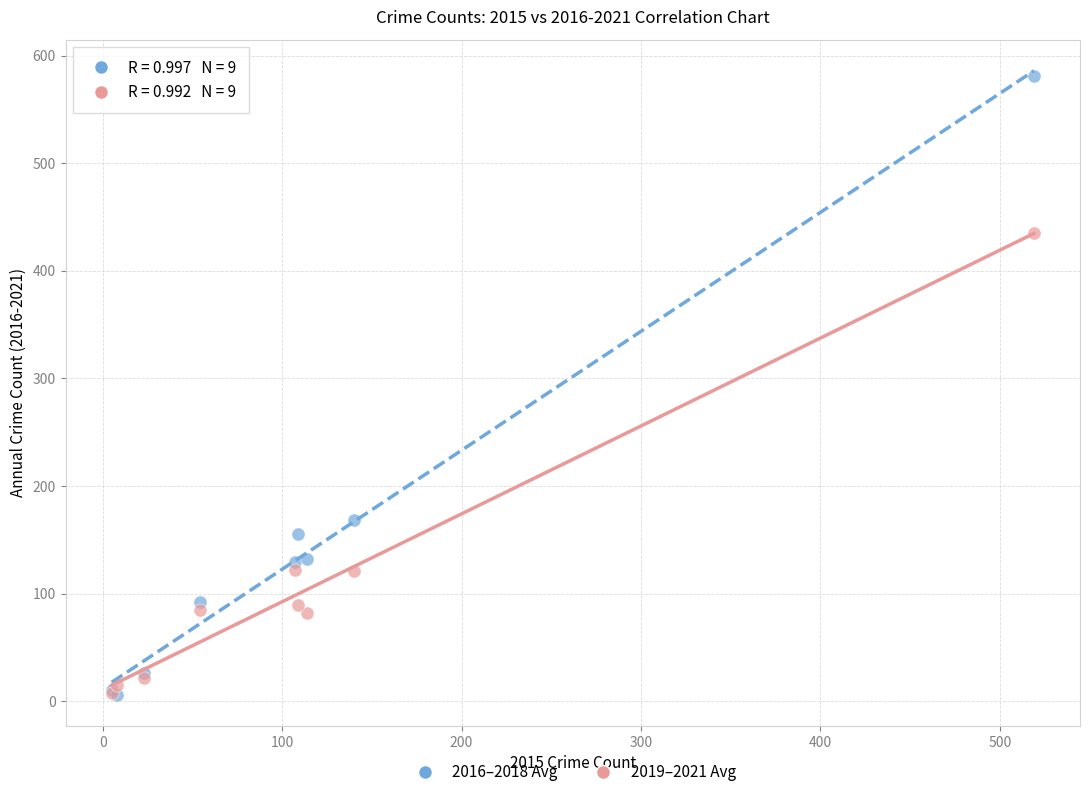

Across all series, what Y value is closest to 293?

168.7